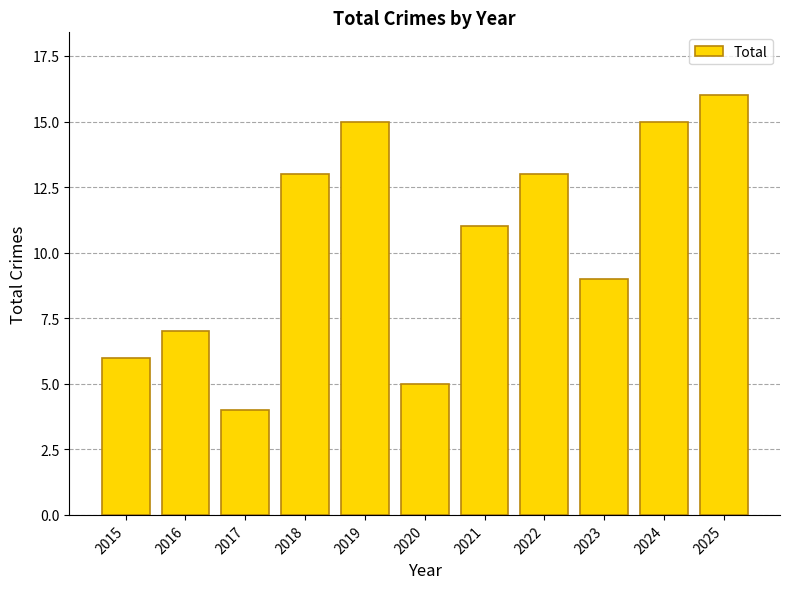

What is the difference between the maximum and second lowest values?

11